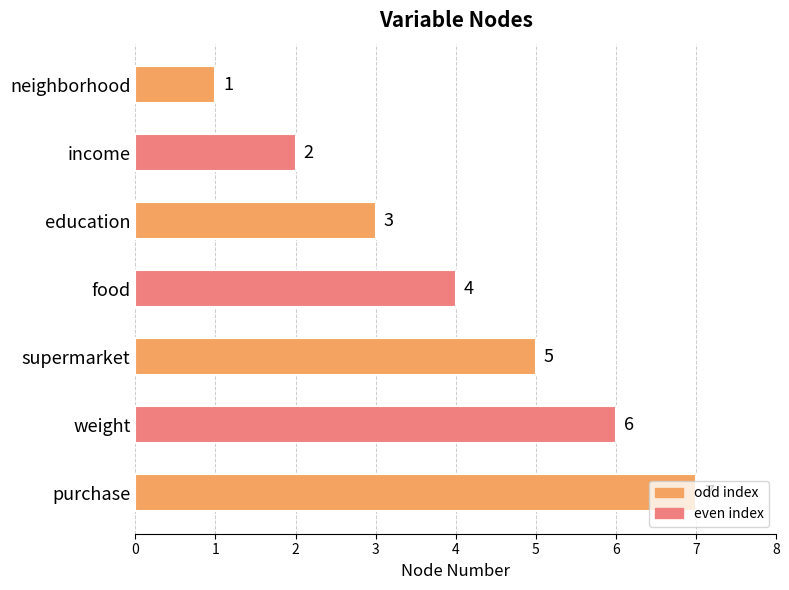

What is the difference between the maximum and minimum values?

6